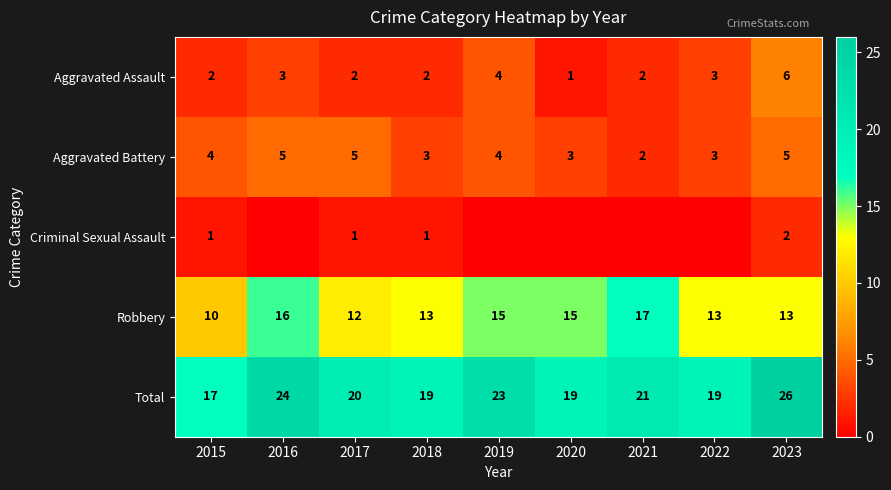

At which category is the sum across all series the highest?

2023